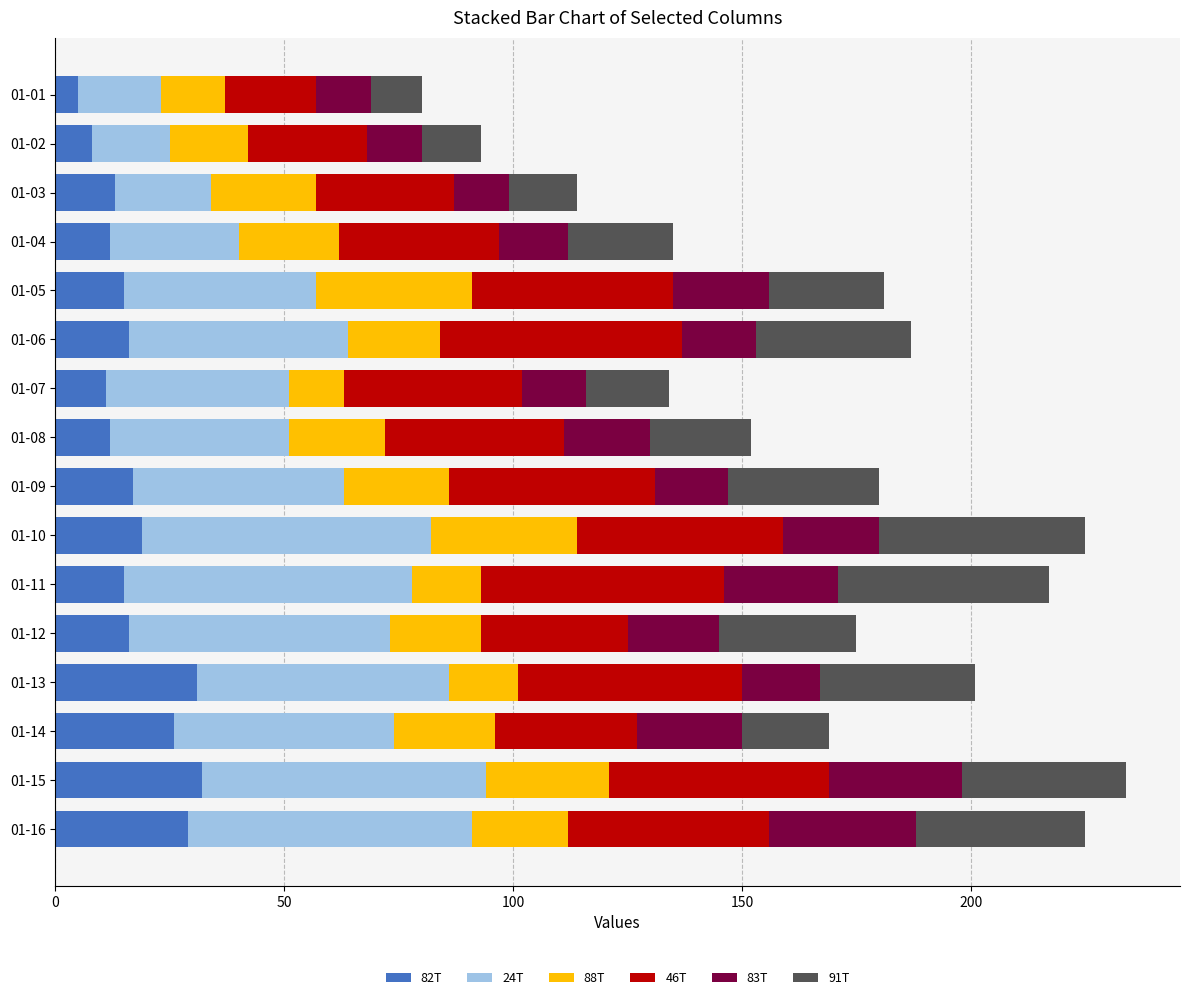

The value of 82T at 01-03 is 13. True or false?

True